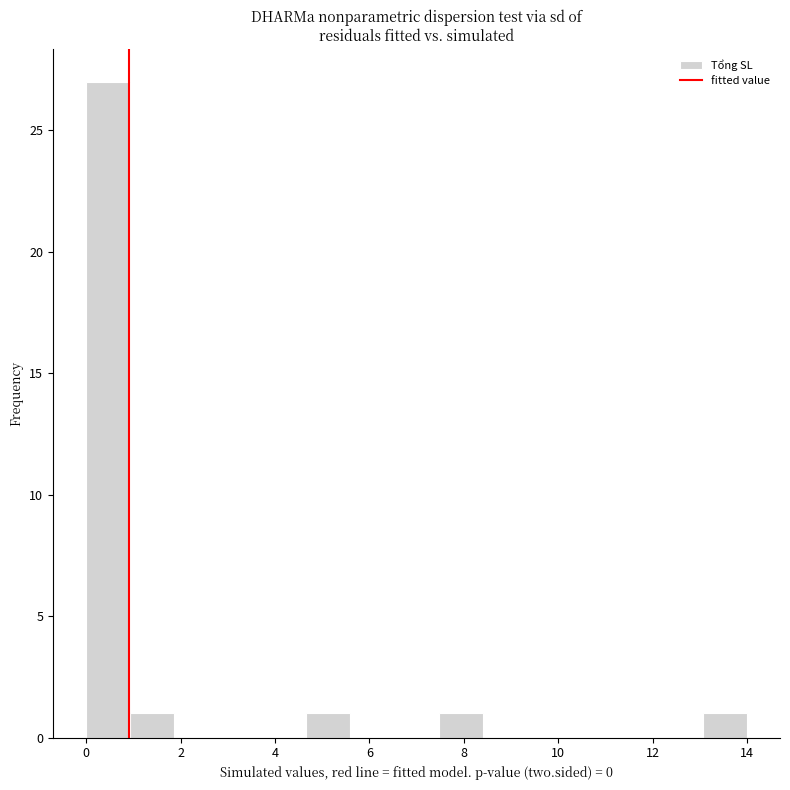

What is the height of the bar covering 0.0 to 1.0 on the x-axis? Neither the bar edges nor the heights are printed on the chart, so give them approximately, as read against the axes.

27